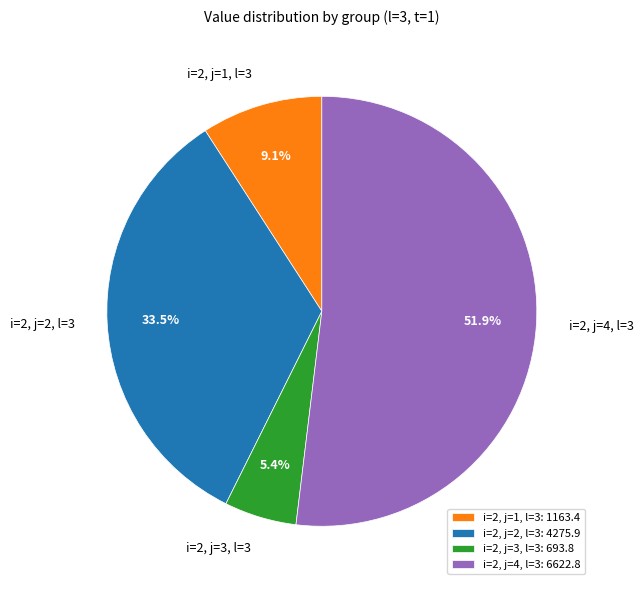

To the nearest percent, what is the difference between the i=2, j=3, l=3 and i=2, j=1, l=3 slice percentages?

4%